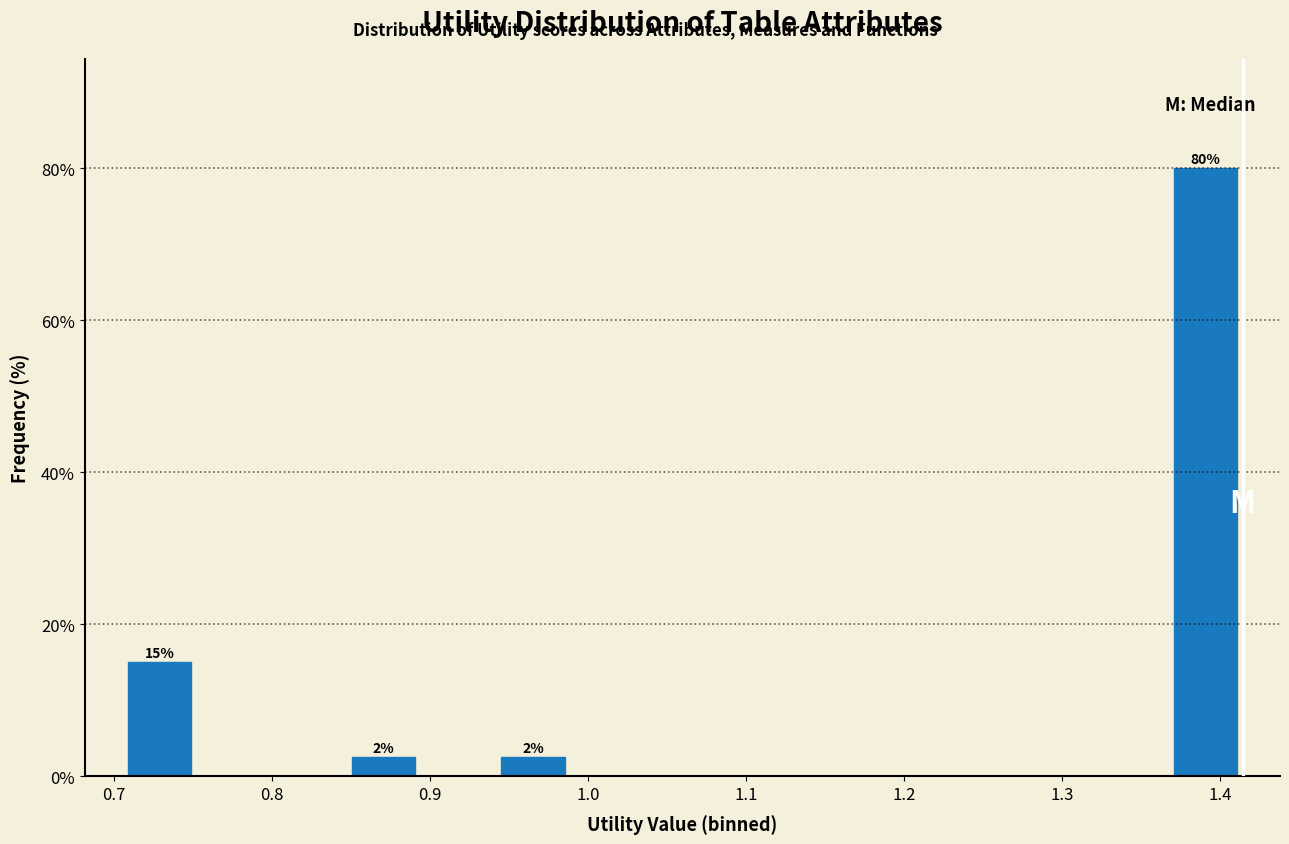

Which range on the x-axis has the tallest bar?

1.37 to 1.41